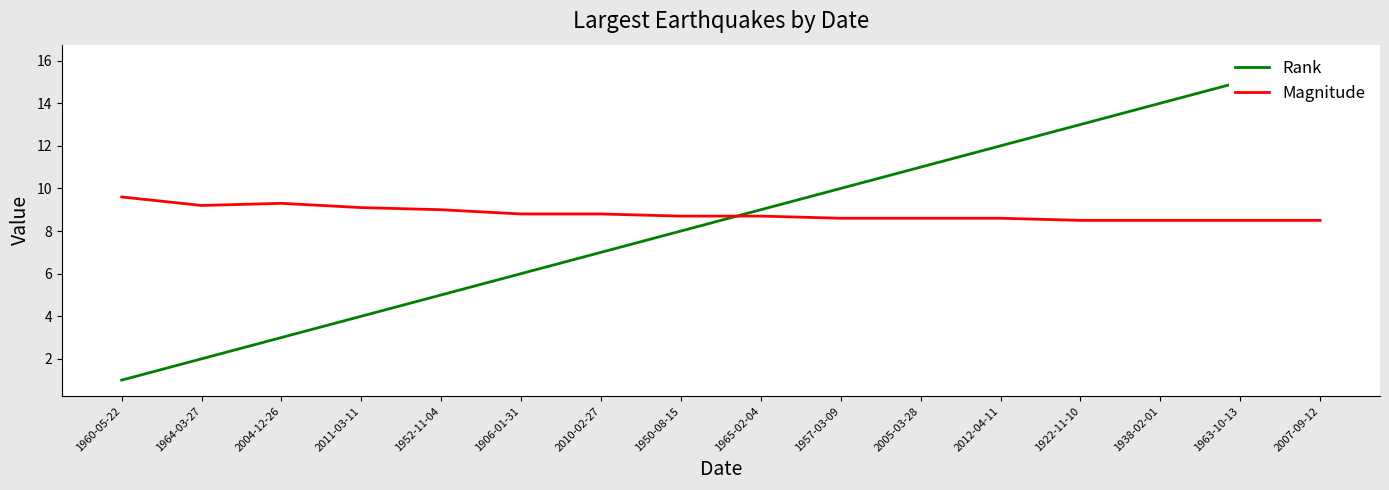

Between 2005-03-28 and 1963-10-13, which series saw the biggest shift?

Rank